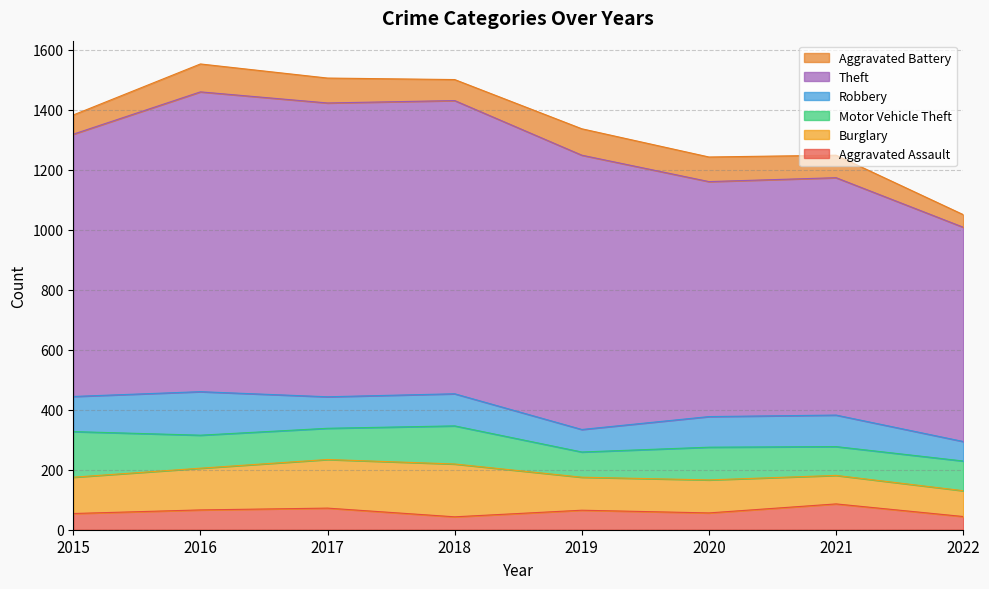

After their last crossing, which series has the higher values: Robbery or Motor Vehicle Theft?

Motor Vehicle Theft